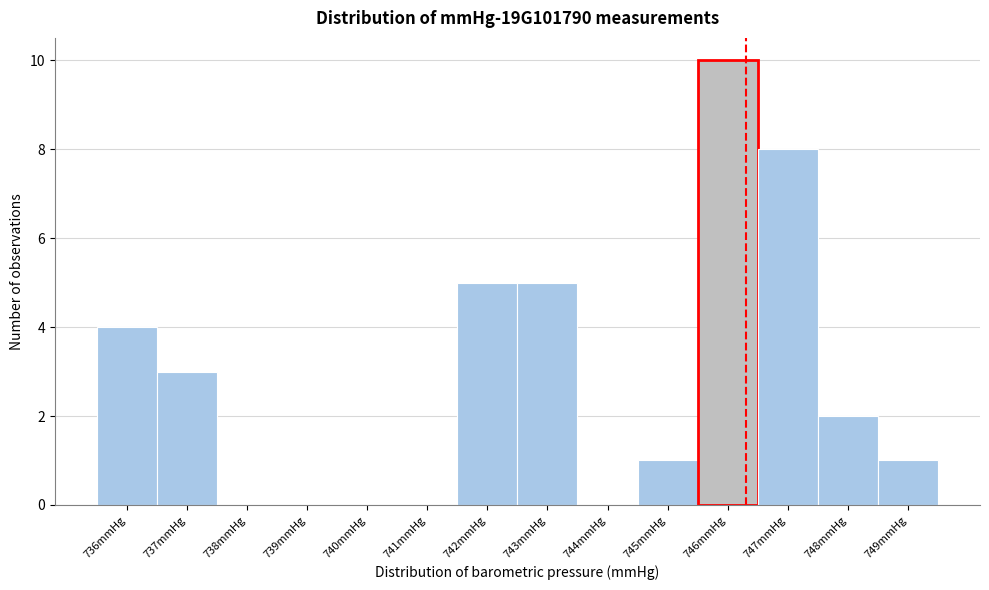

How tall is the bar that spans 744.5 to 745.5 on the x-axis? The values are not printed on the chart, so give them approximately, as read against the axis.

1